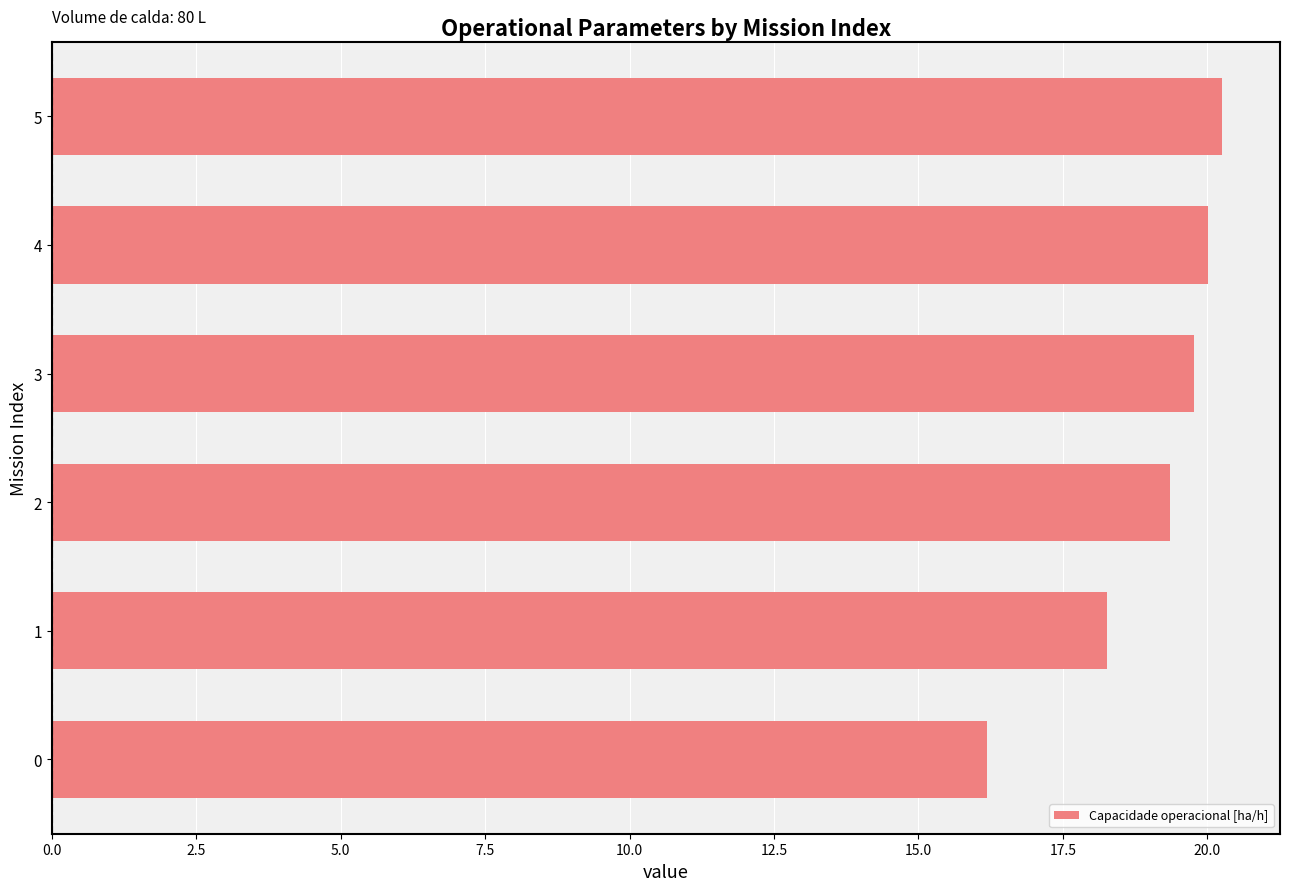

Count the number of categories in the chart.

6